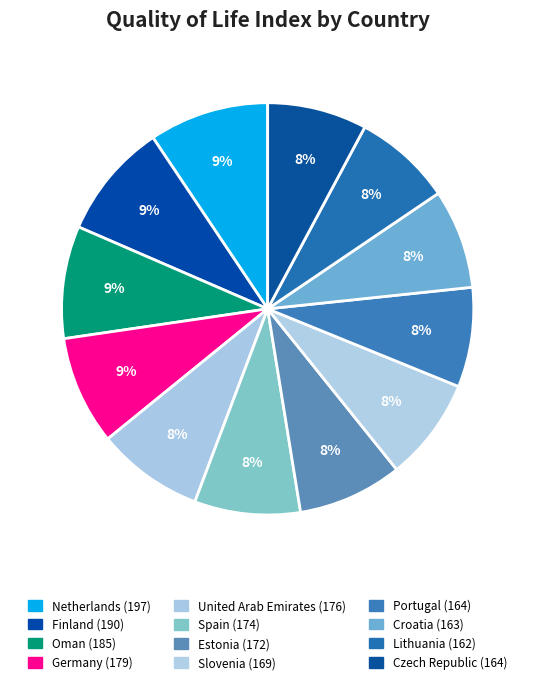

To the nearest percent, what is the difference between the largest and smallest slice percentages?

2%